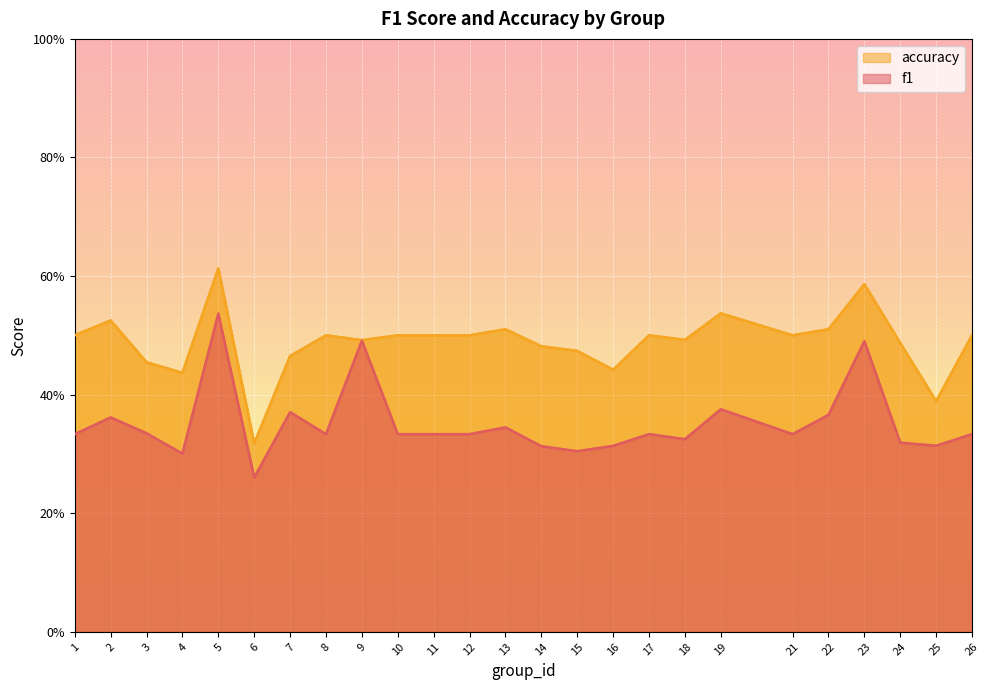

How many distinct data groups are displayed?

2